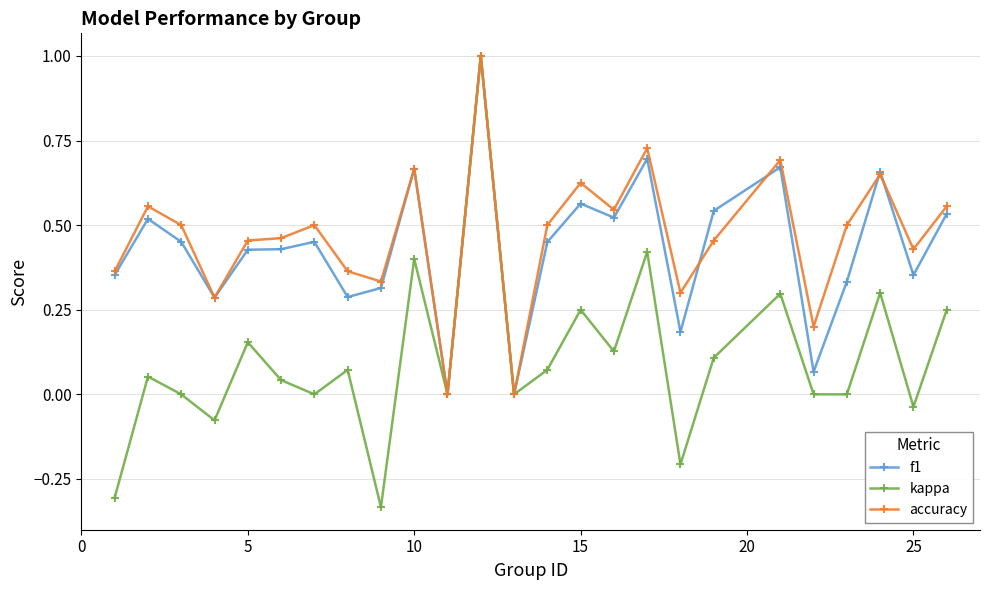

True or false: kappa has more than 0 interior local peaks.

True